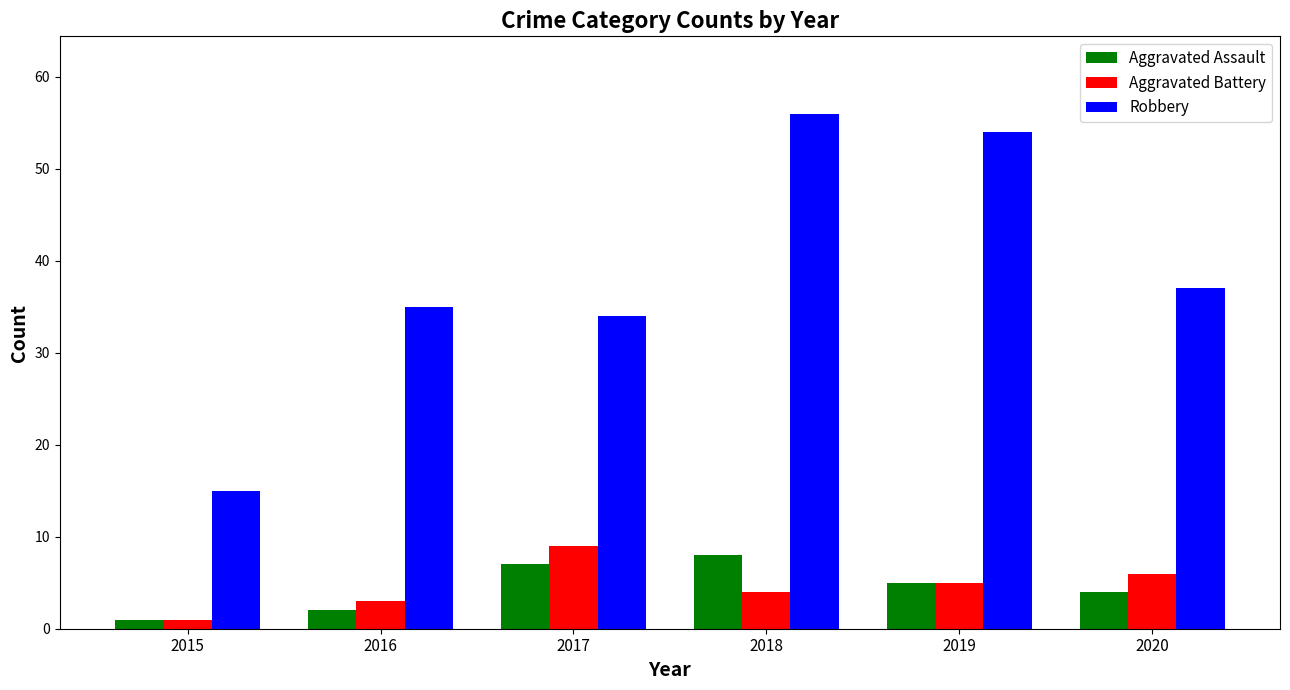

Read the Aggravated Assault value at 2016.

2